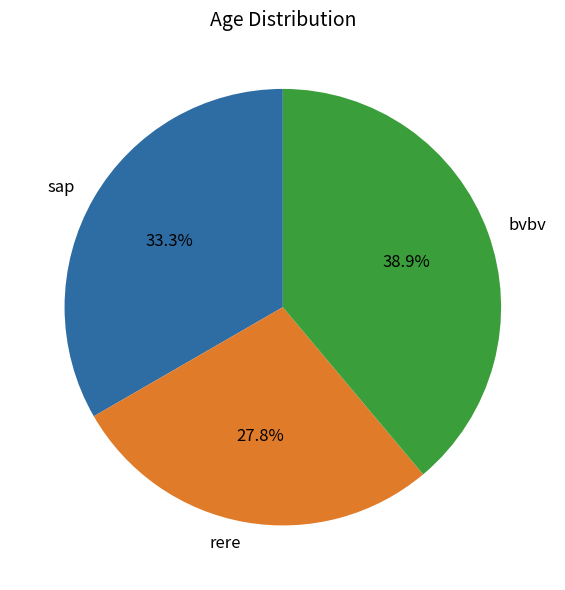

To the nearest percent, what is the combined percentage of sap and rere?

61%